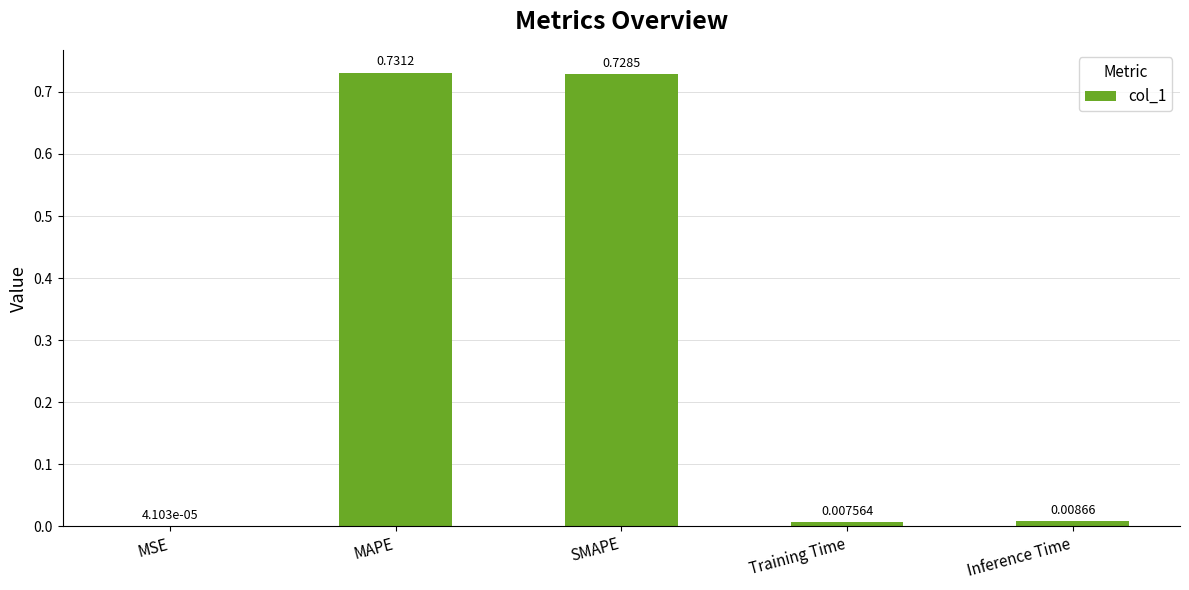

Where is the data nearest to the value 0?

MSE